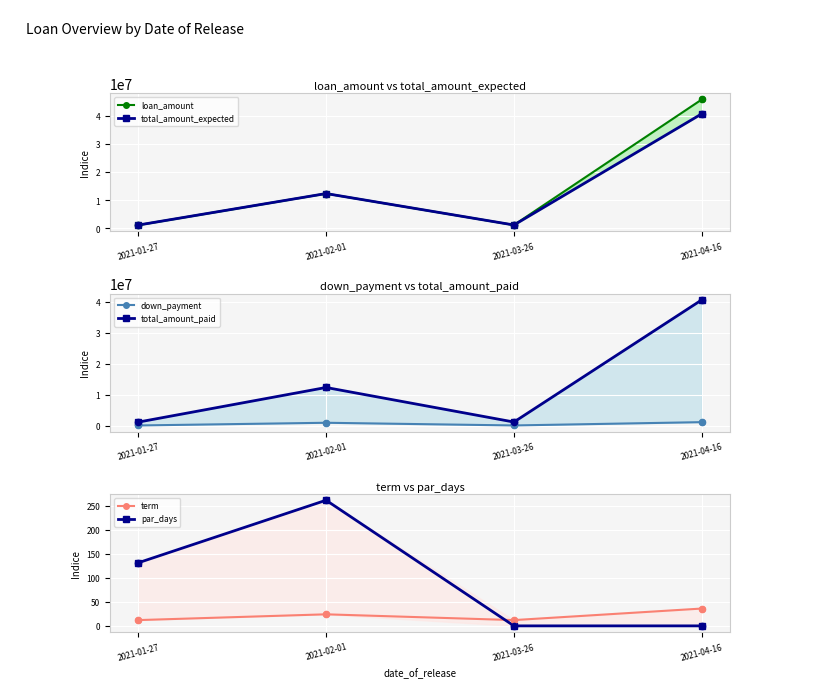

At how many categories does at least one series exceed 36357464?

1